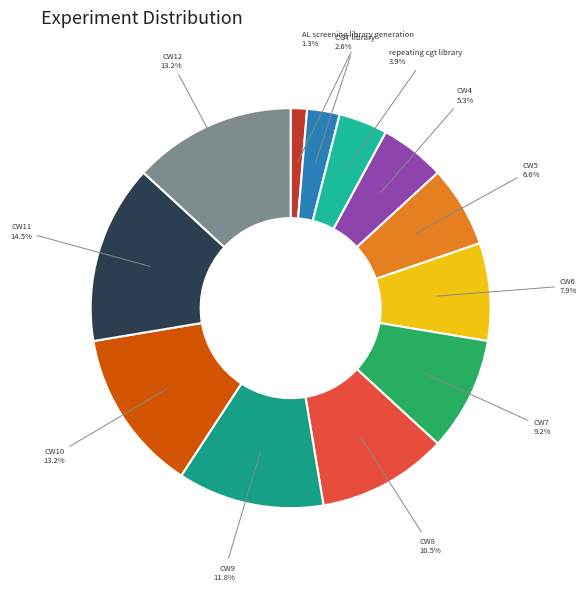

Count the number of slices in the pie.

12